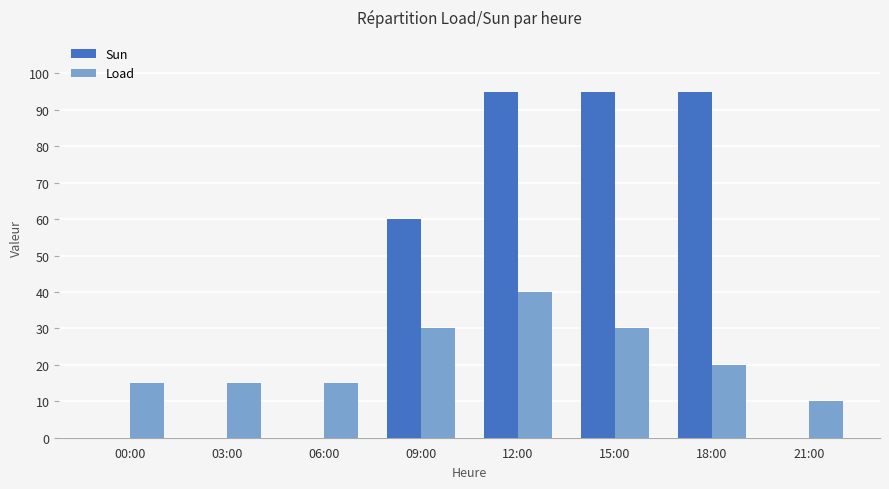

Reading left to right, list all the values displayed in this chart.

Sun: 00:00=0	03:00=0	06:00=0	09:00=60	12:00=95	15:00=95	18:00=95	21:00=0
Load: 00:00=15	03:00=15	06:00=15	09:00=30	12:00=40	15:00=30	18:00=20	21:00=10